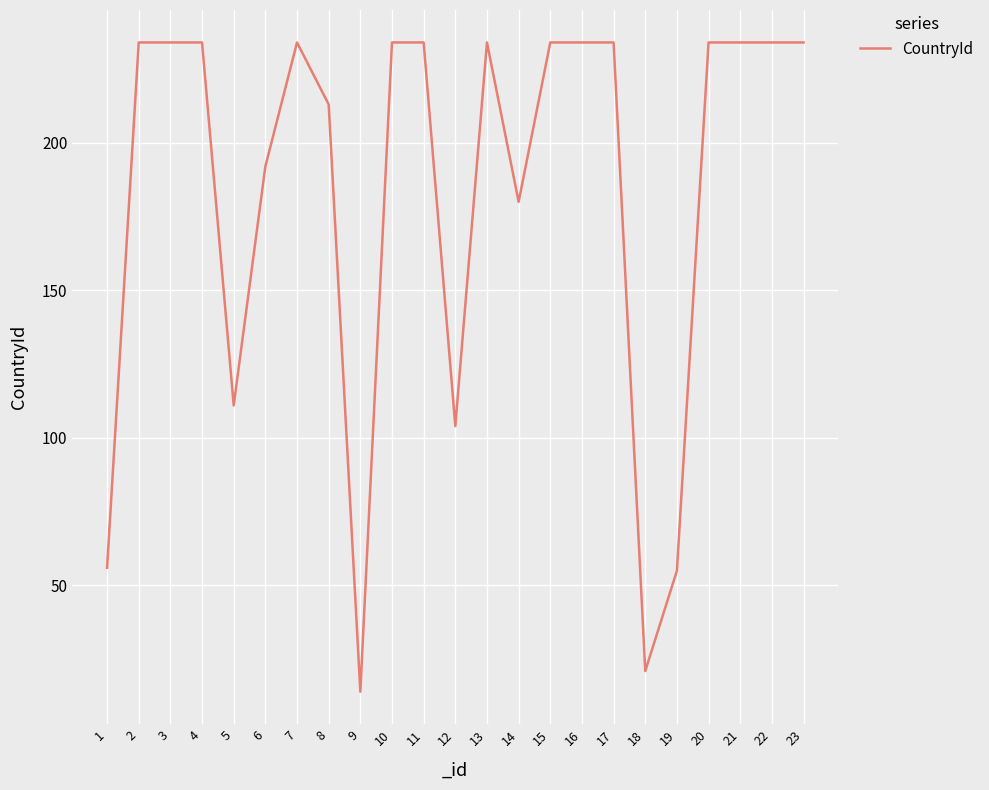

Read the value at 4, to the nearest 5.

235